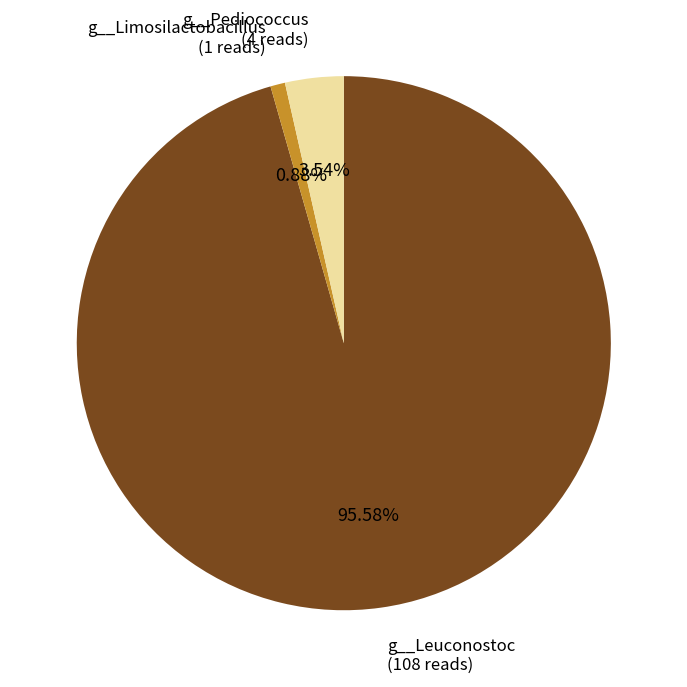

Which slice is the smallest?

g__Limosilactobacillus